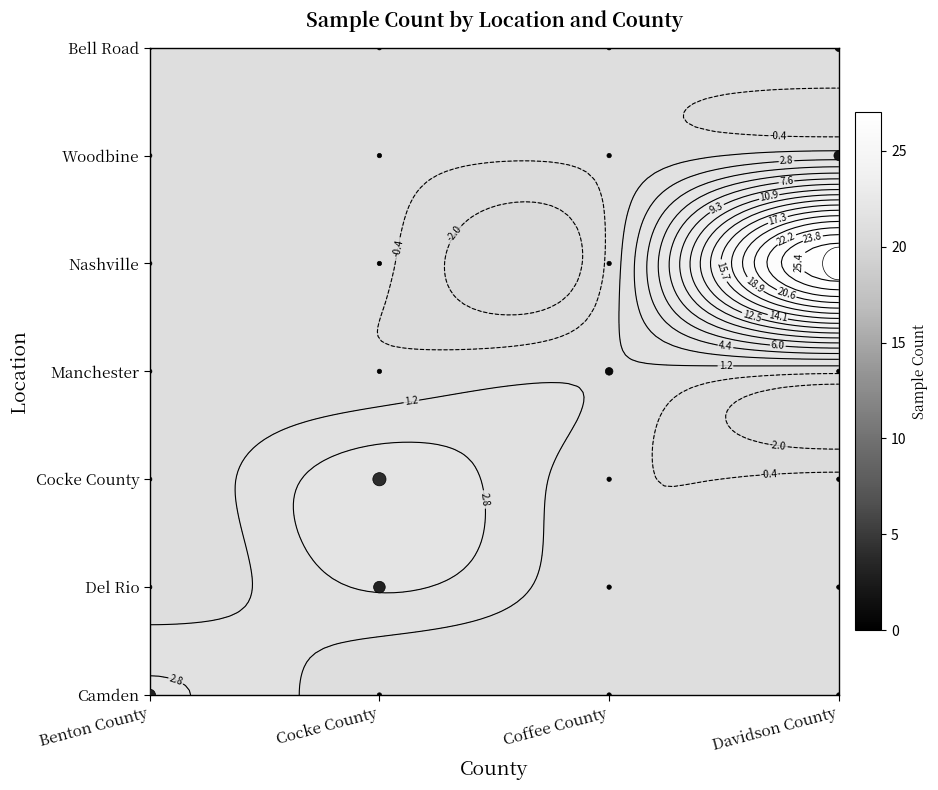

How many values are between 1 and 5?

20